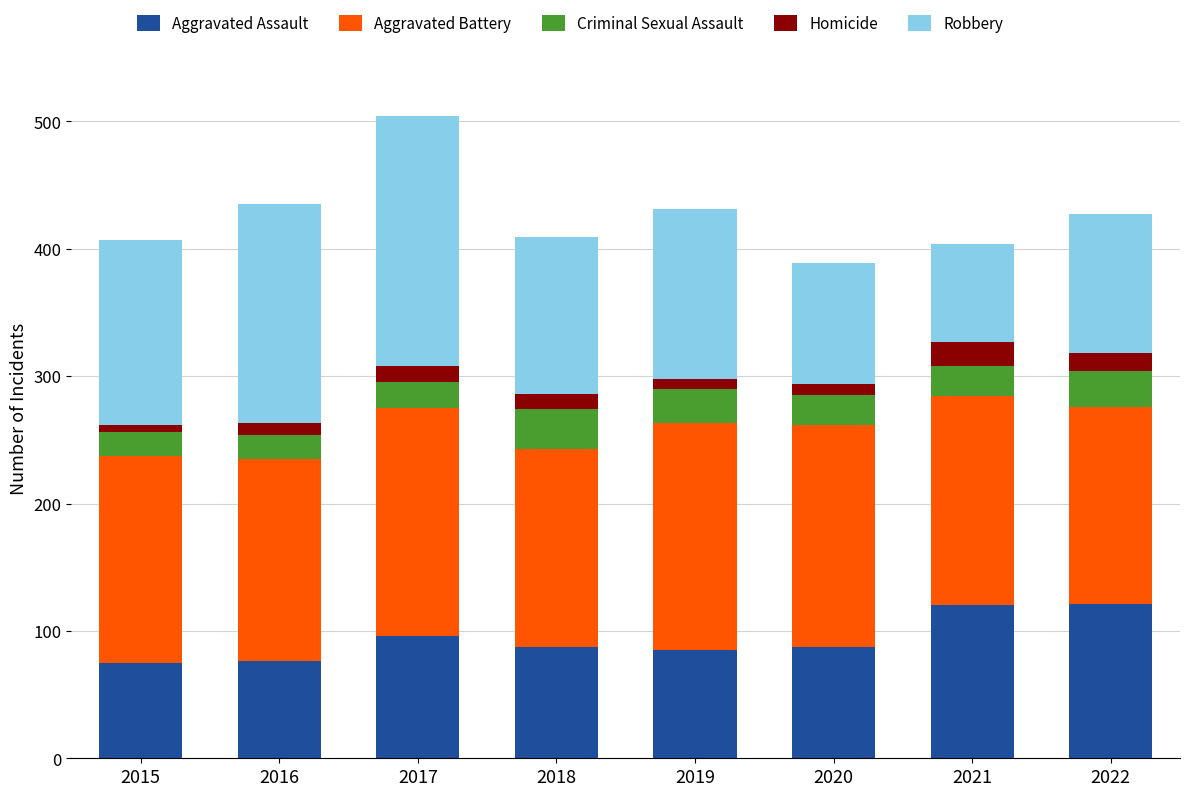

The value of Aggravated Assault at 2016 is 76. True or false?

True